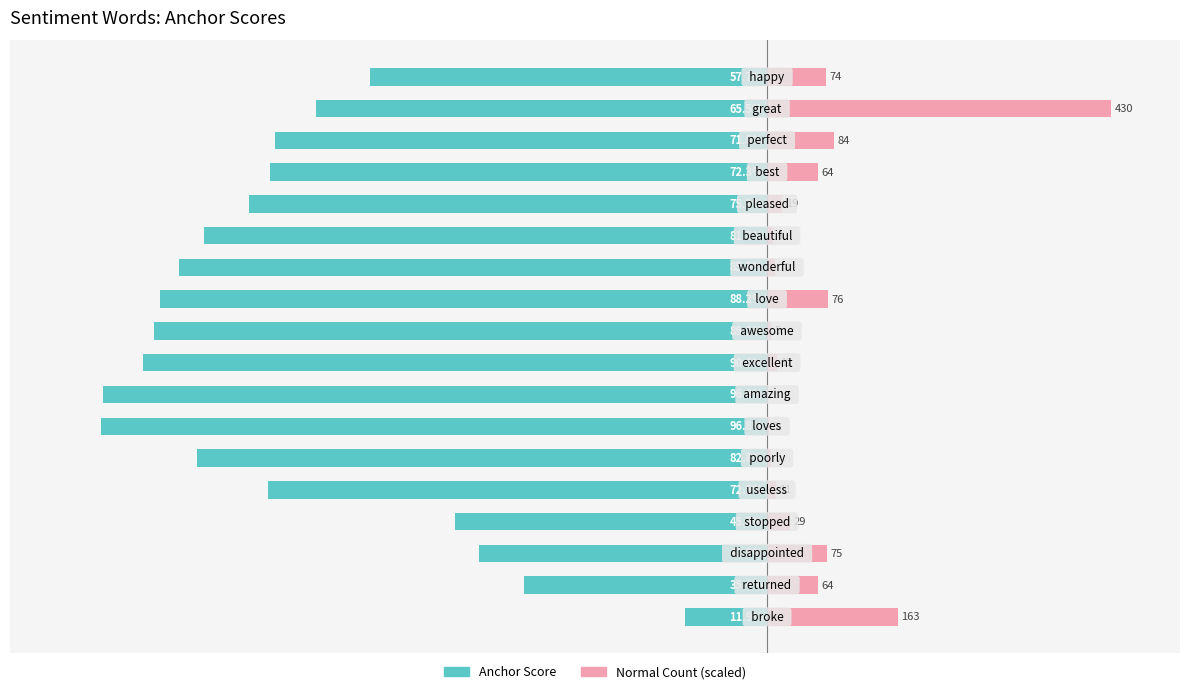

Which series has the largest total across all categories?

Normal (scaled)